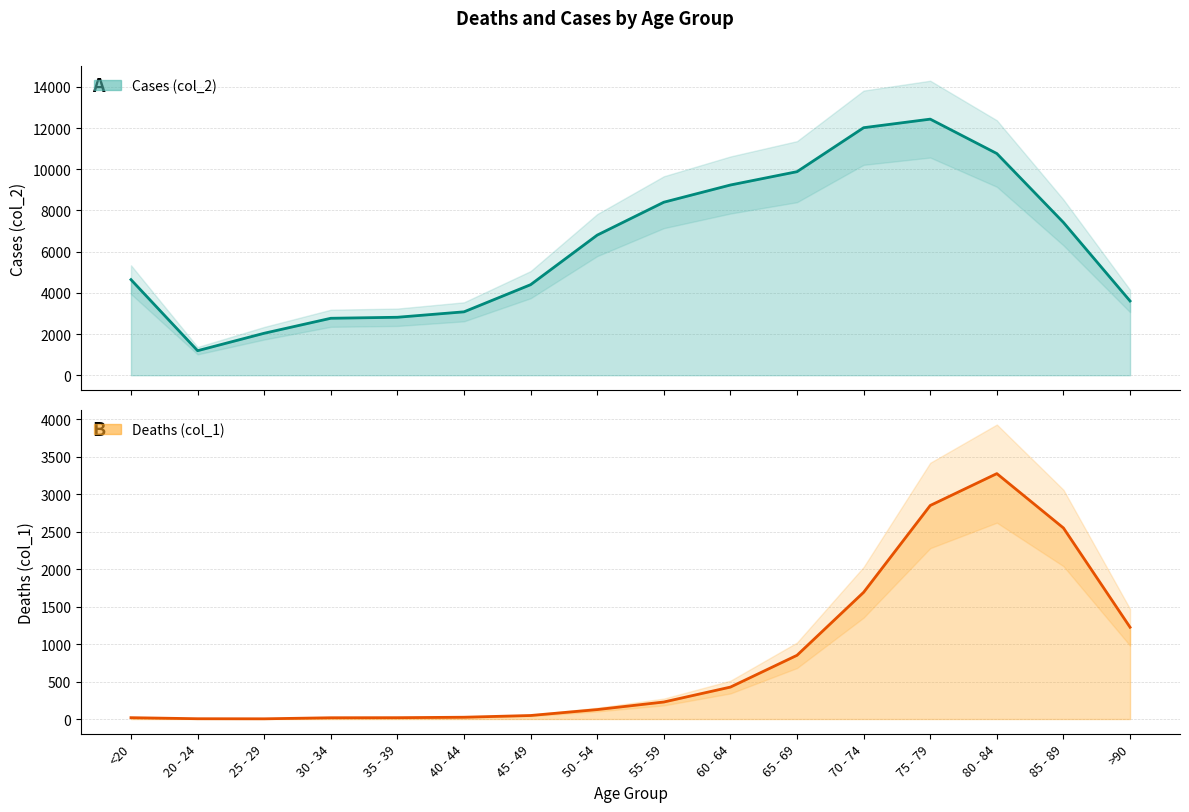

What is the total value across all series at 30 - 34?

2782